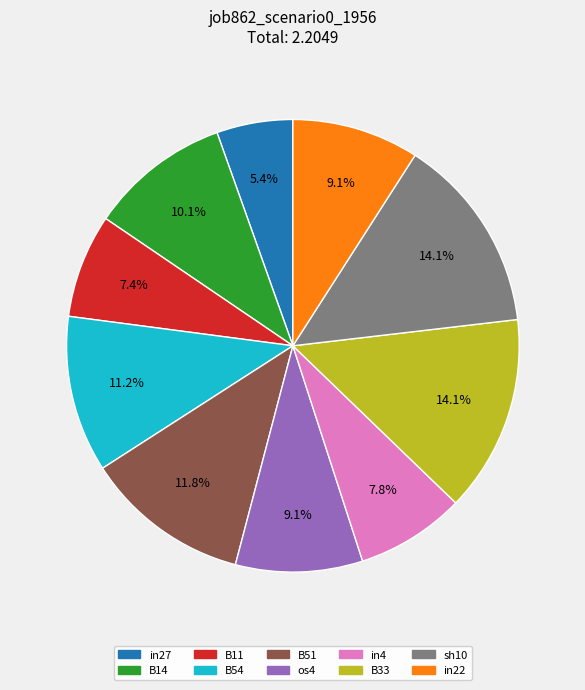

How many slices are in this pie chart?

10